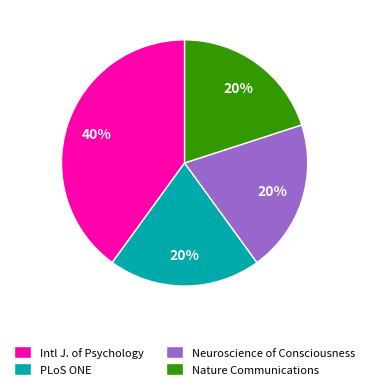

Approximately how many times larger is the value at PLoS ONE compared to Nature Communications?

1.0